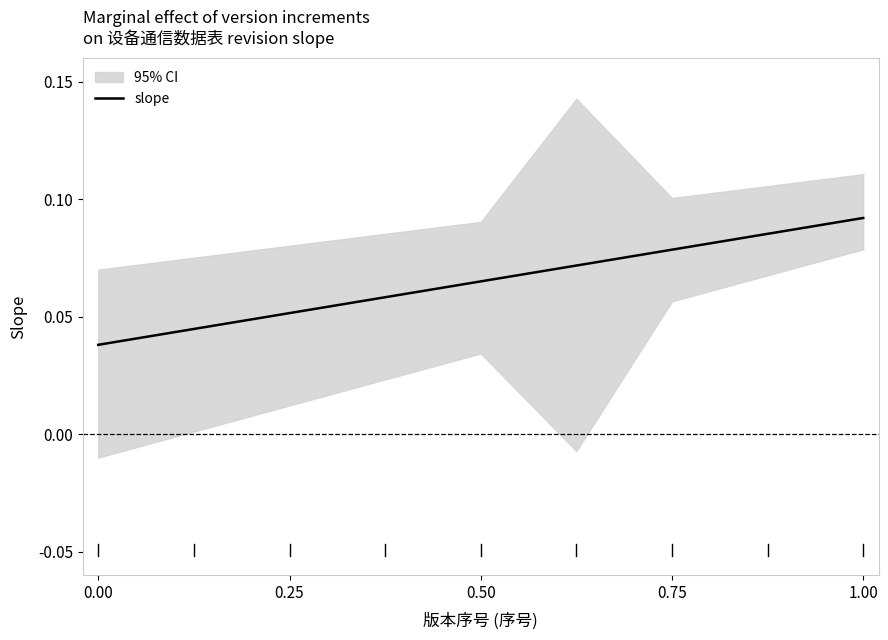

How many data points does each series have?

9